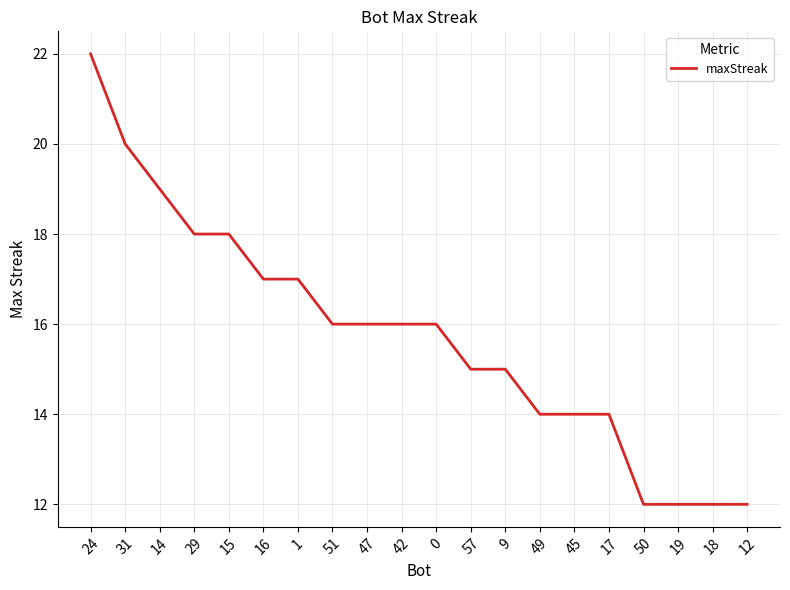

The value at 57 is 6. True or false?

False